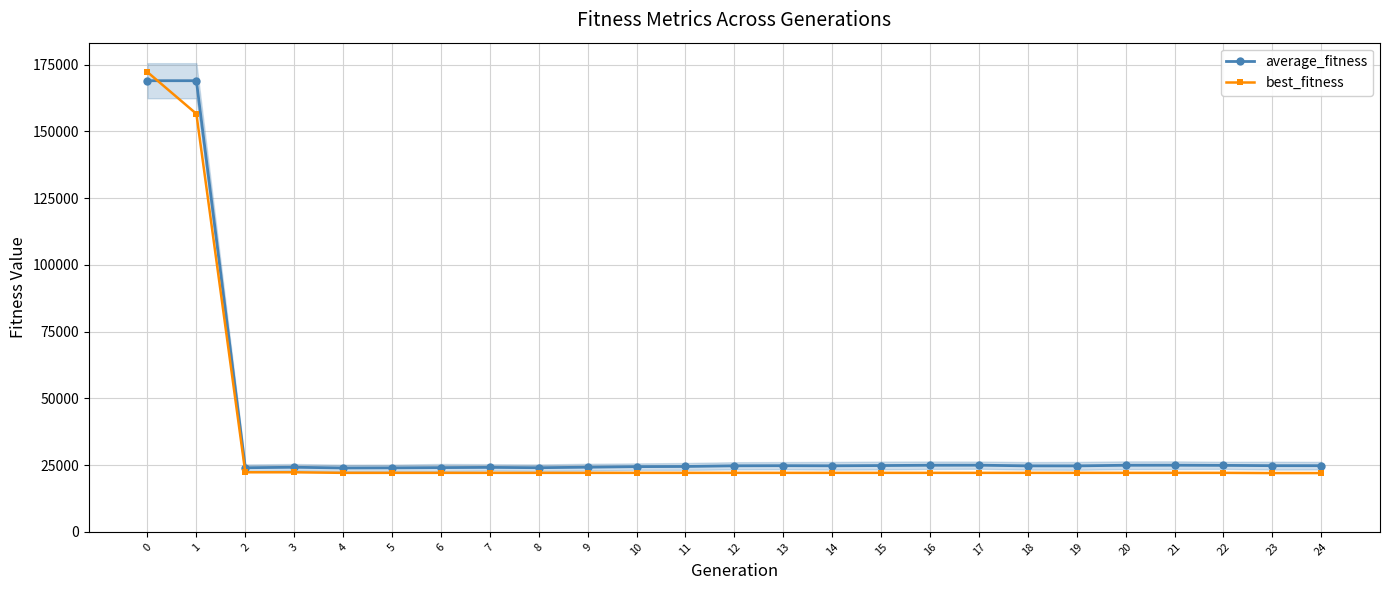

What are all the series names shown in the legend?

average_fitness, best_fitness